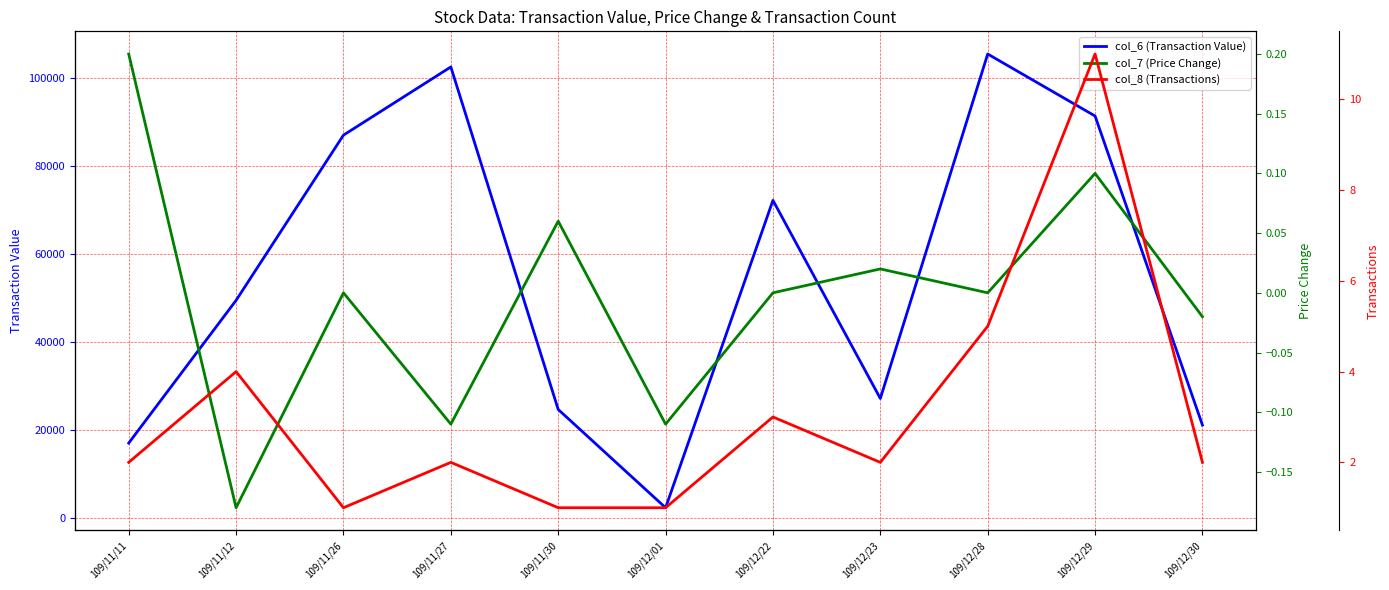

Read the col_7 (Price Change) value at 109/11/30.

0.1